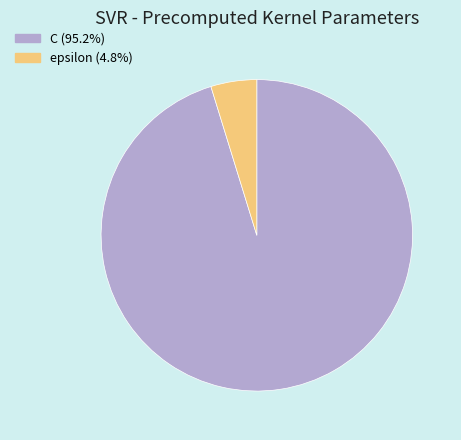

Approximately how many times larger is the value at C (95.2%) compared to epsilon (4.8%)?

20.0